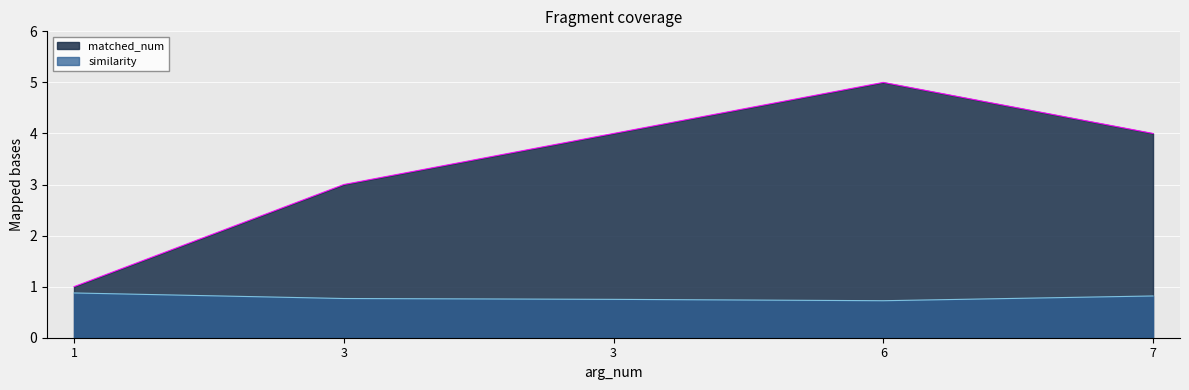

How many distinct data groups are displayed?

2